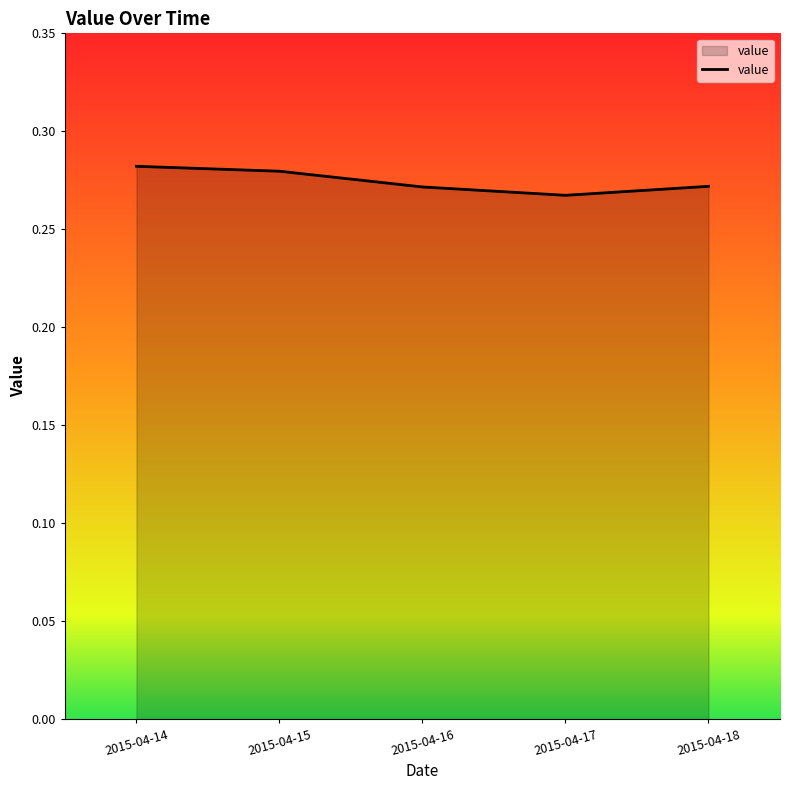

At which category does the data reach its first local valley?

2015-04-17